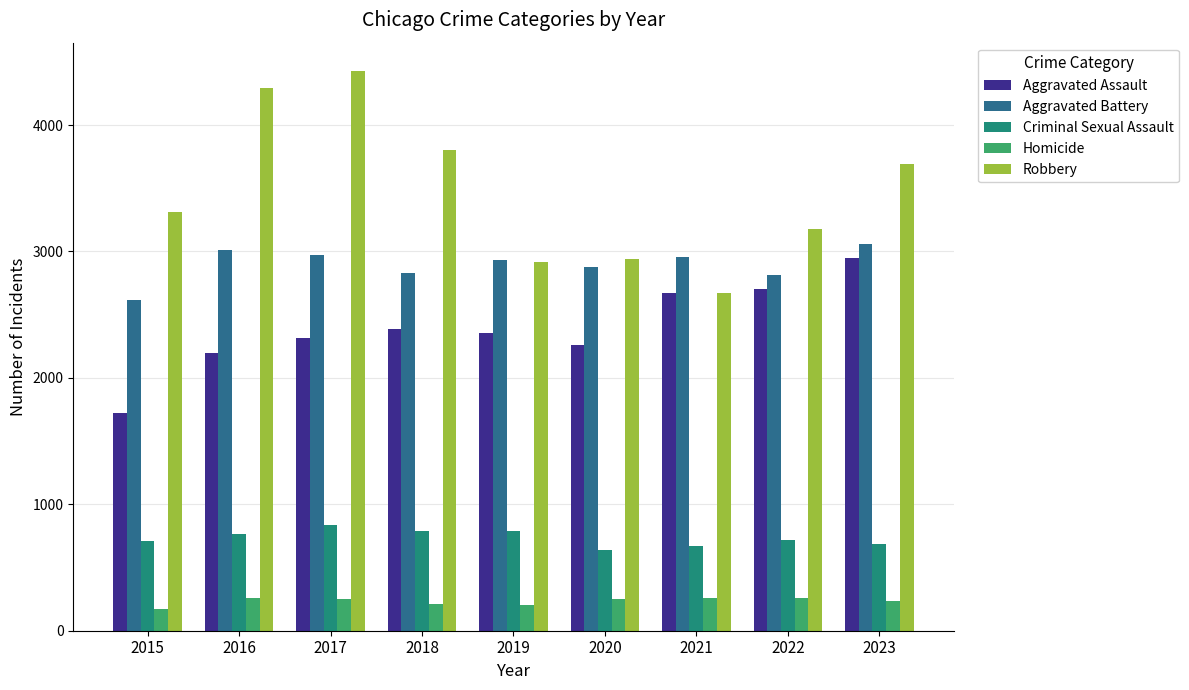

What is the lowest value of the Robbery series?

2675